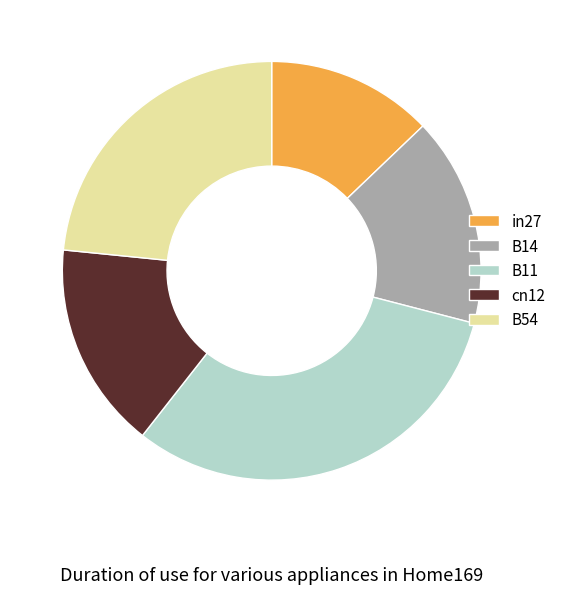

True or false: B54 accounts for 16% of the total.

False